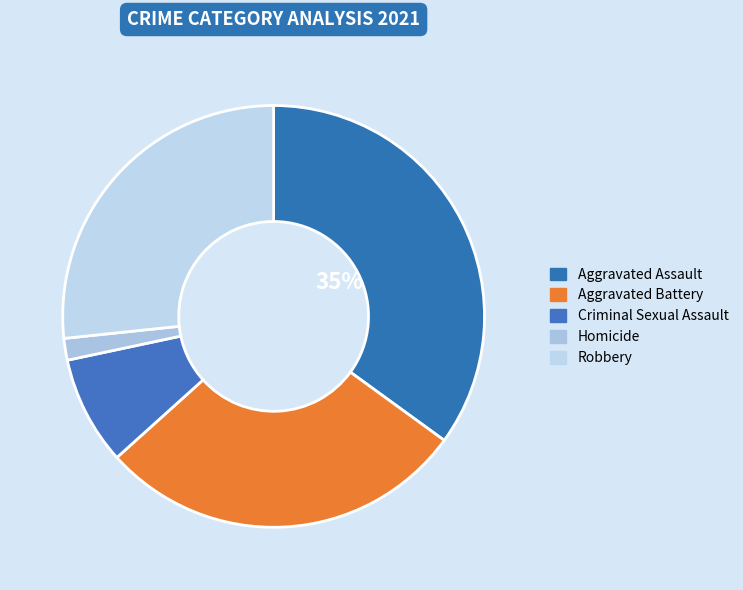

To the nearest percent, what percentage of the pie is Homicide?

2%